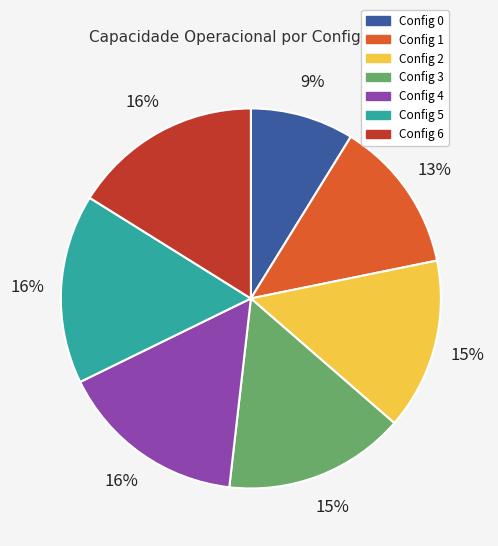

Does any single category account for the majority?

No